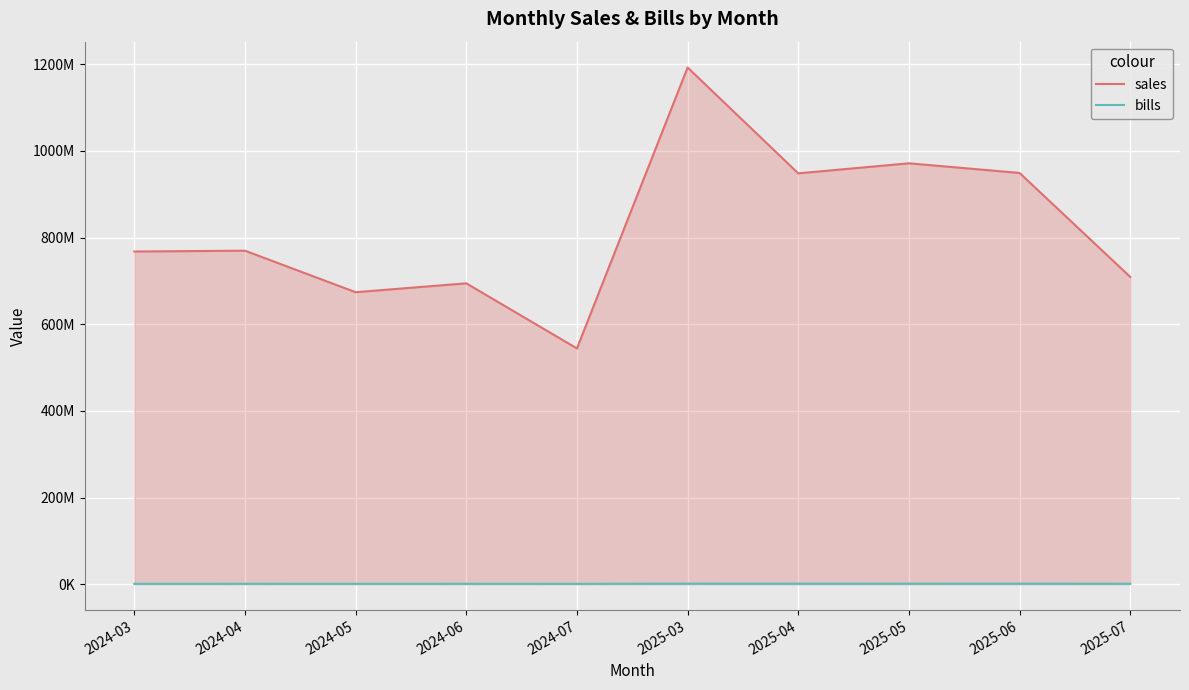

List the series in order of their overall mean, highest first.

sales, bills